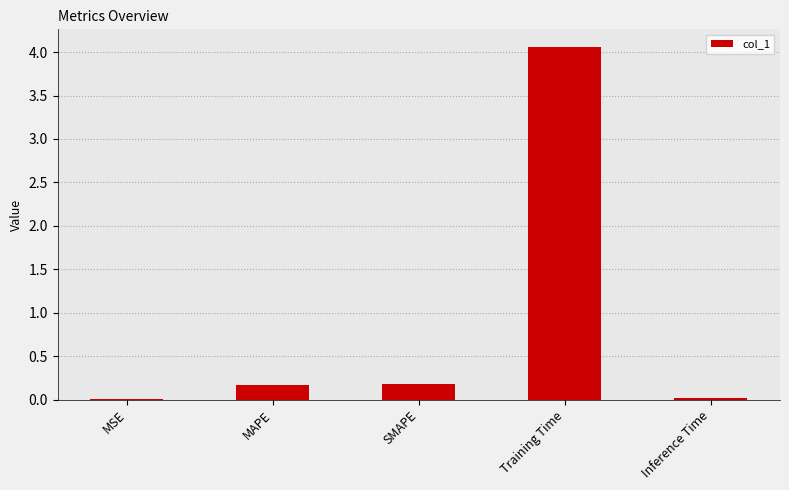

At which category does the chart reach its peak across all series?

Training Time